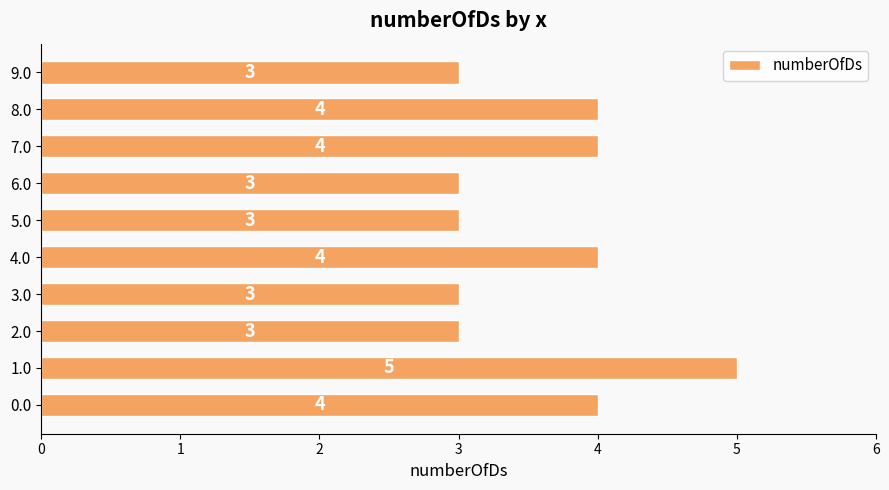

How many data points are less than 4?

5